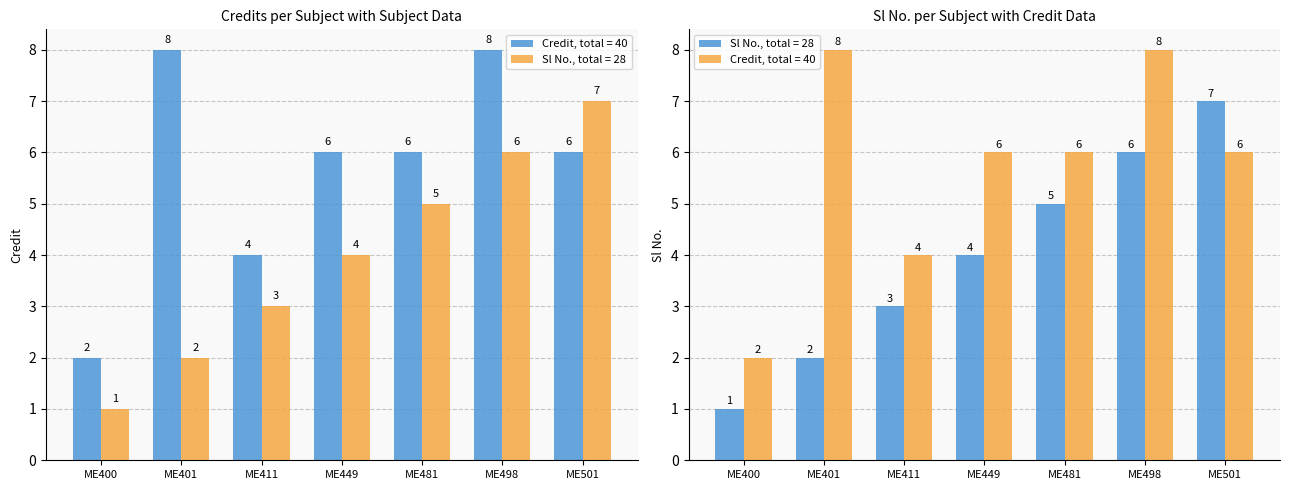

How many values in the Credit series exceed 6?

2